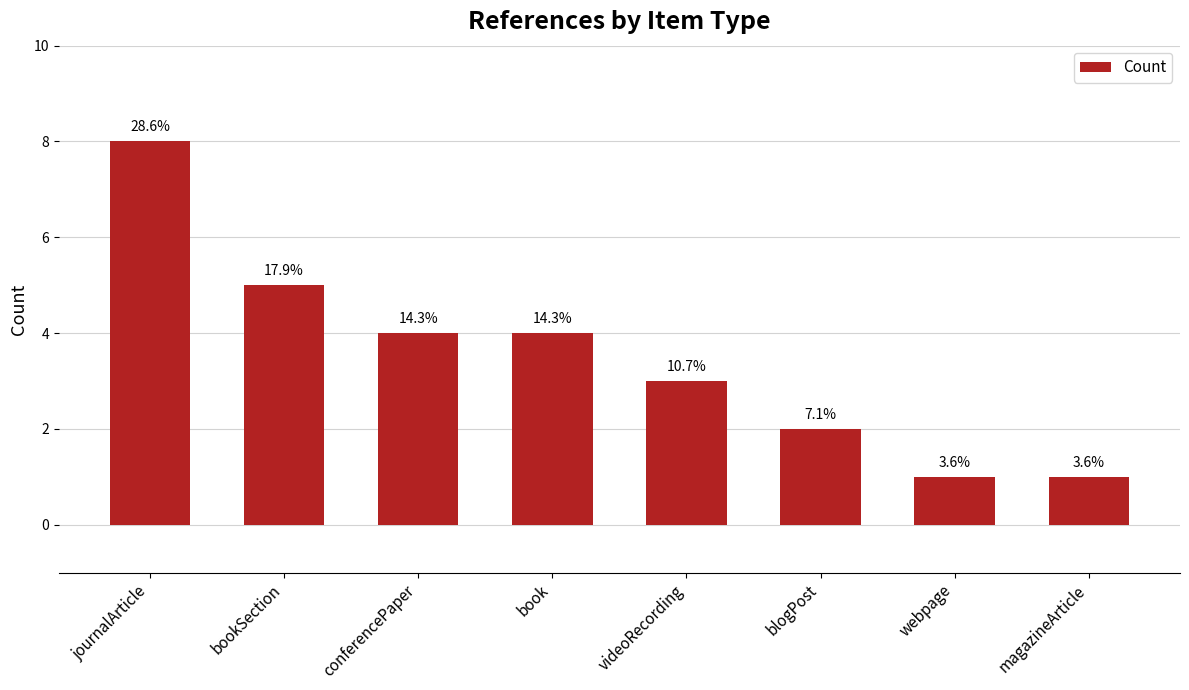

Reading right to left, extract all data points from this chart.

1	1	2	3	4	4	5	8